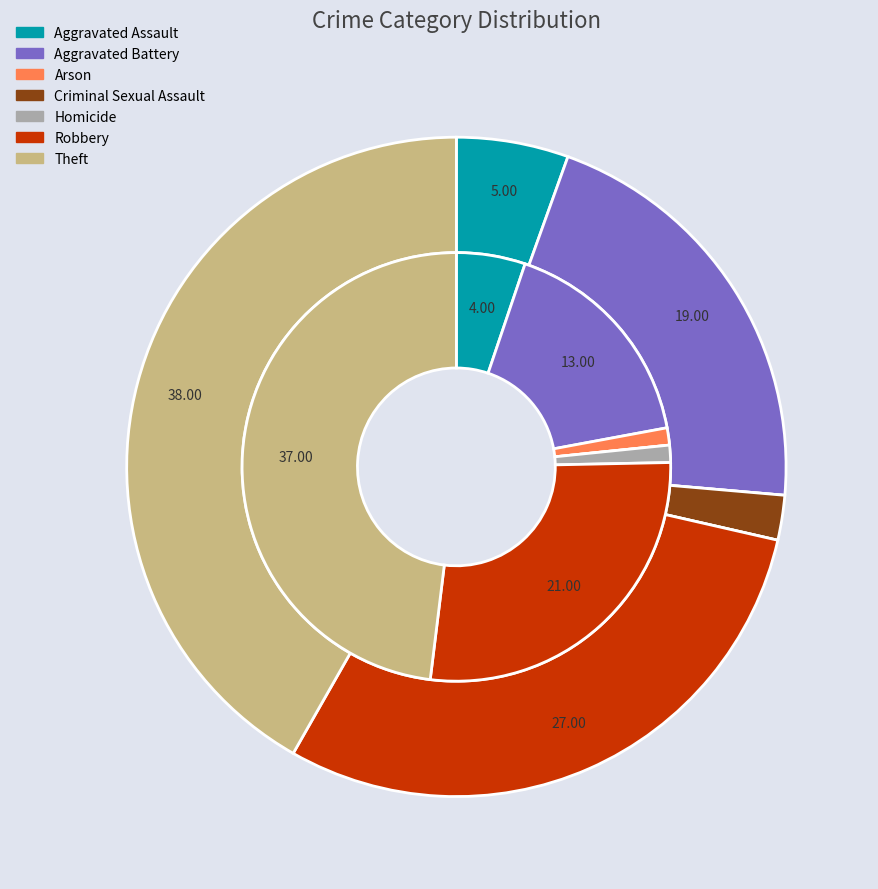

To the nearest percent, what is the average slice percentage?

14%